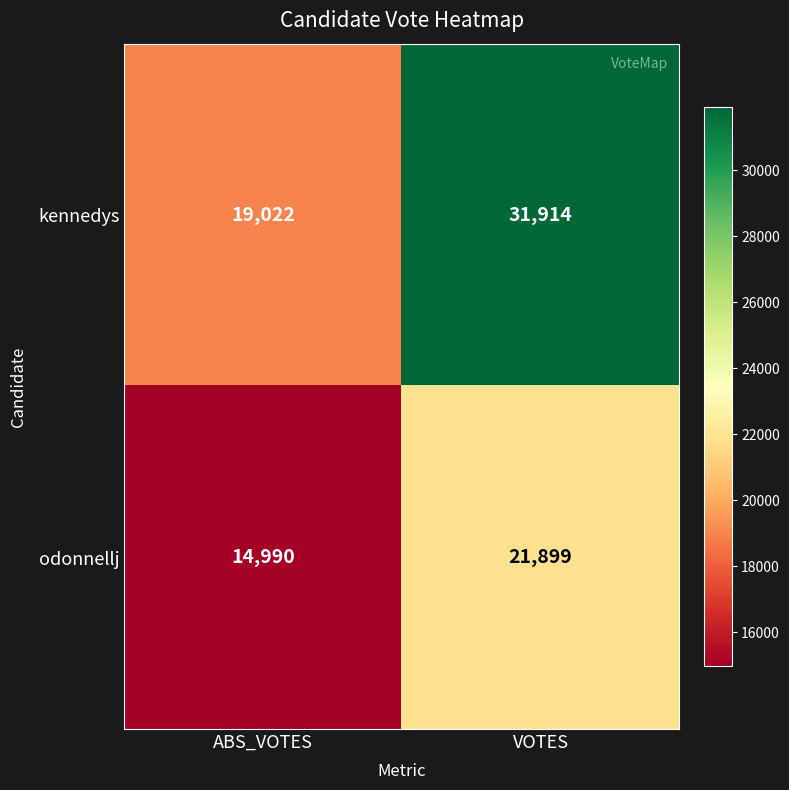

At which label is kennedys closest to 25468?

ABS_VOTES